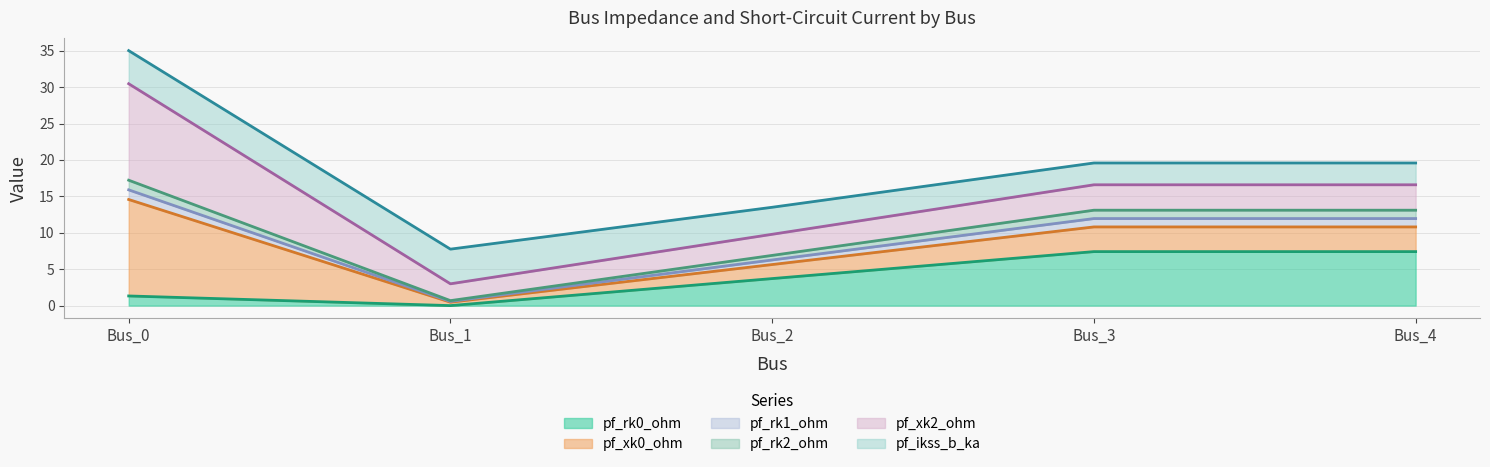

Does the chart have visible grid lines?

Yes